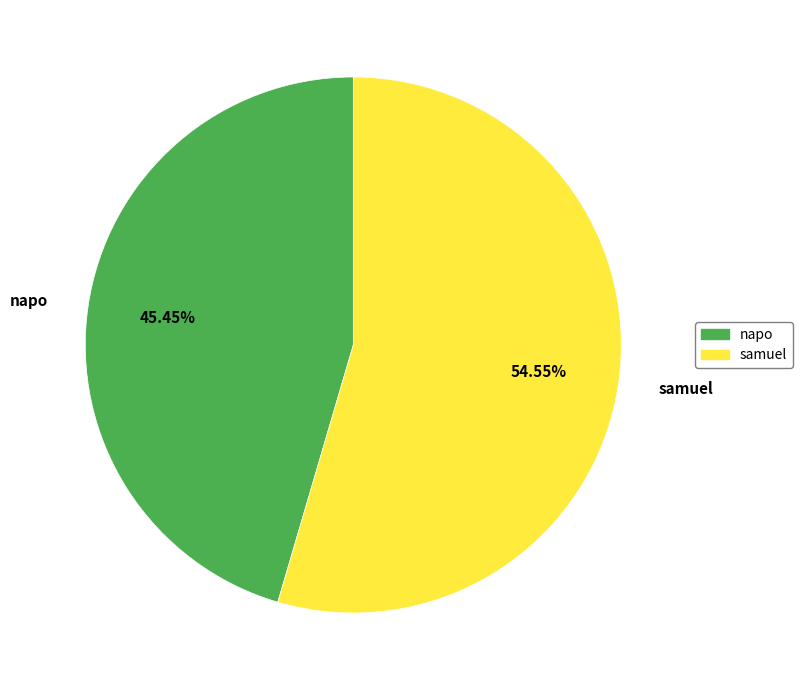

Does any single category account for the majority?

Yes